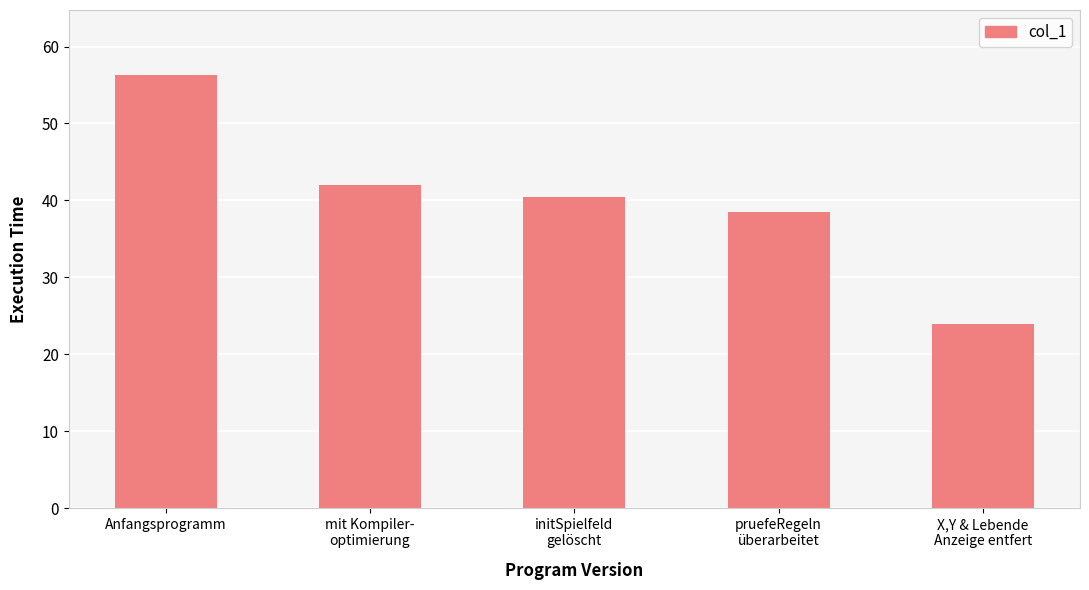

What is the sum of all values?

201.2